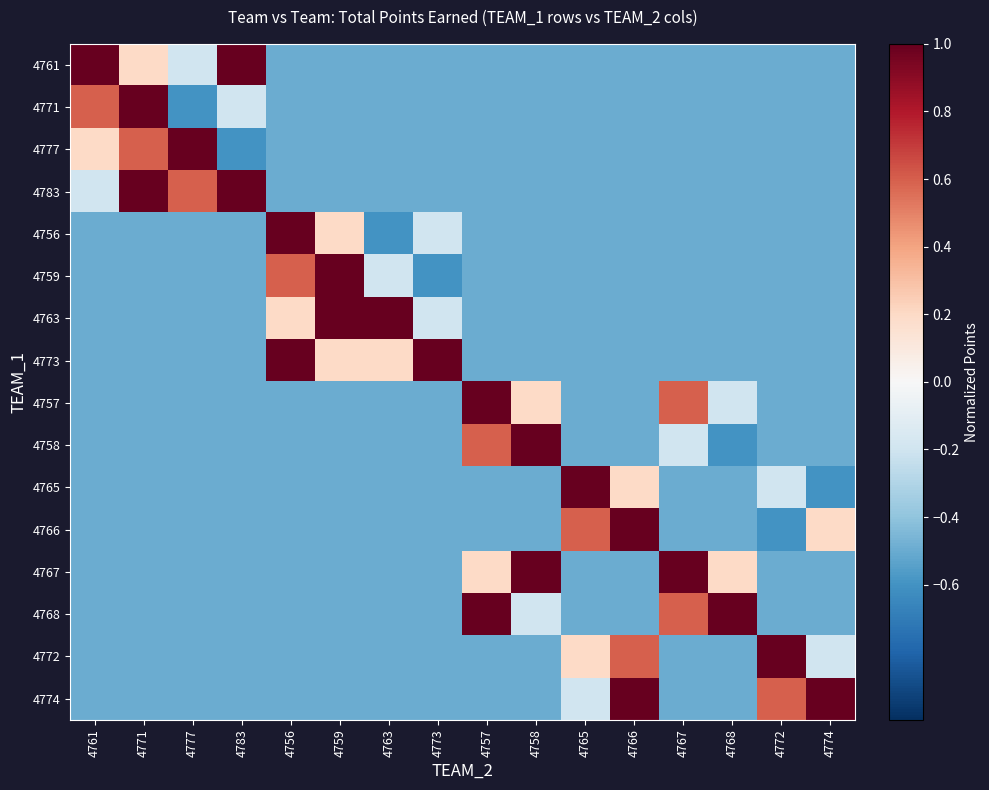

What is the smallest value displayed?

-0.6